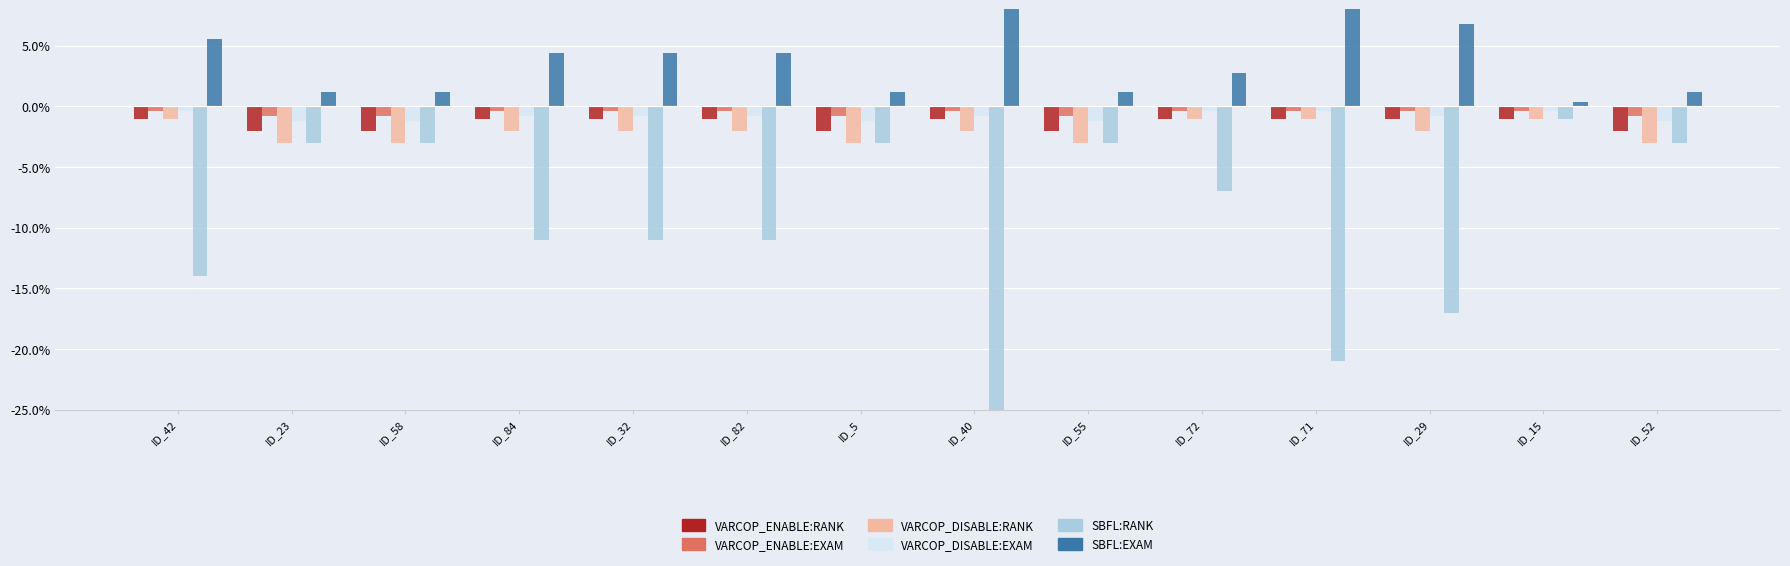

How many series are shown in this chart?

6